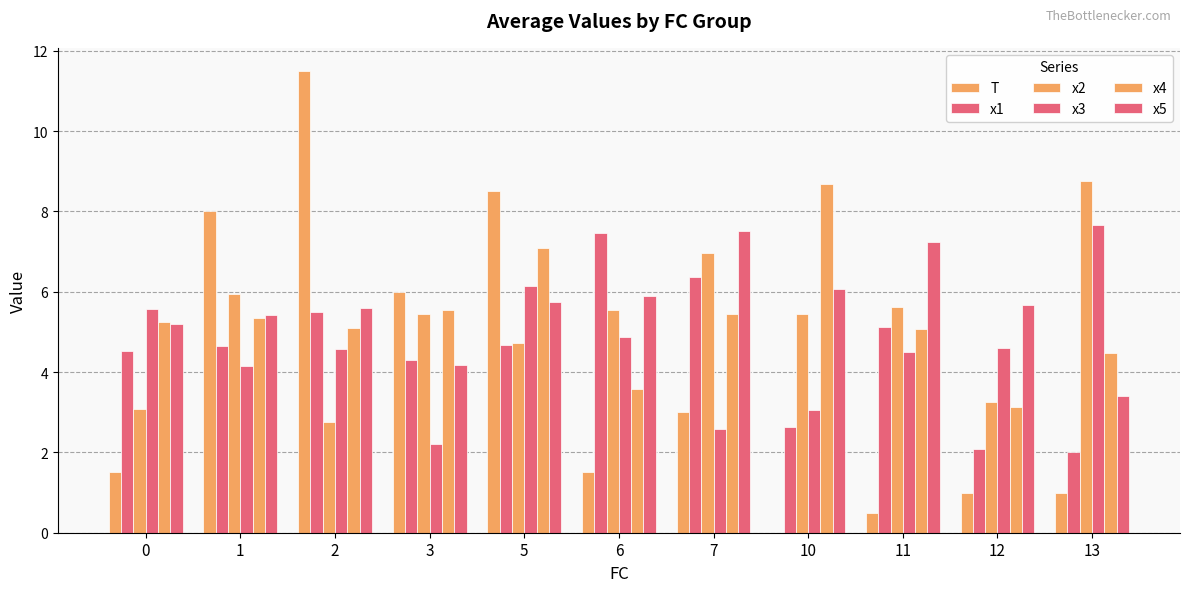

What is the value of the x4 bar at the 1st from the left?

5.2